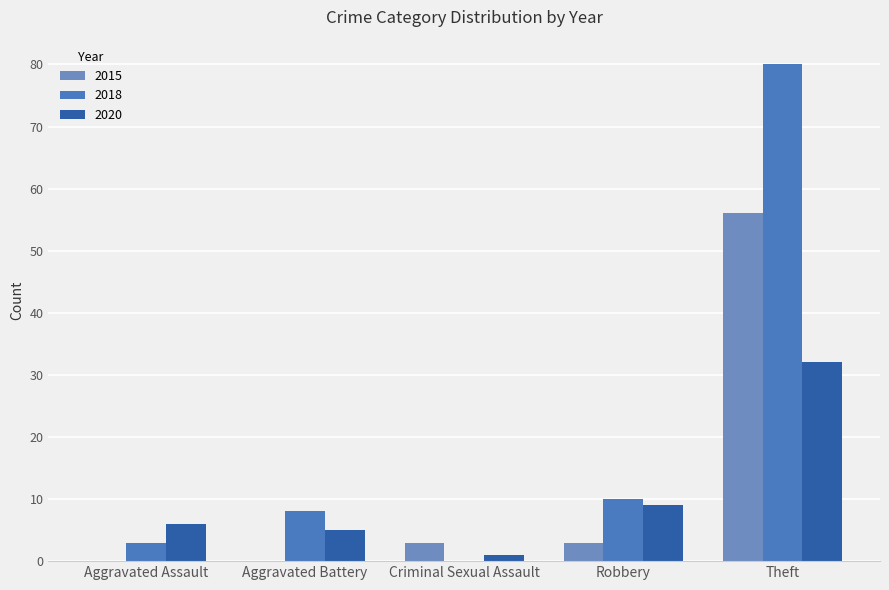

True or false: 2020 has a value of 1 at Criminal Sexual Assault.

True